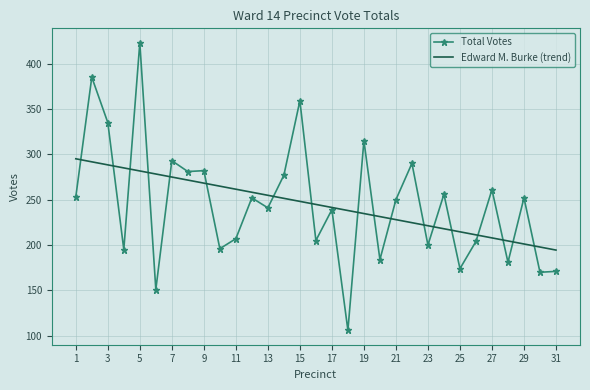

What is the lowest value of the Edward M. Burke (trend) series?

194.5